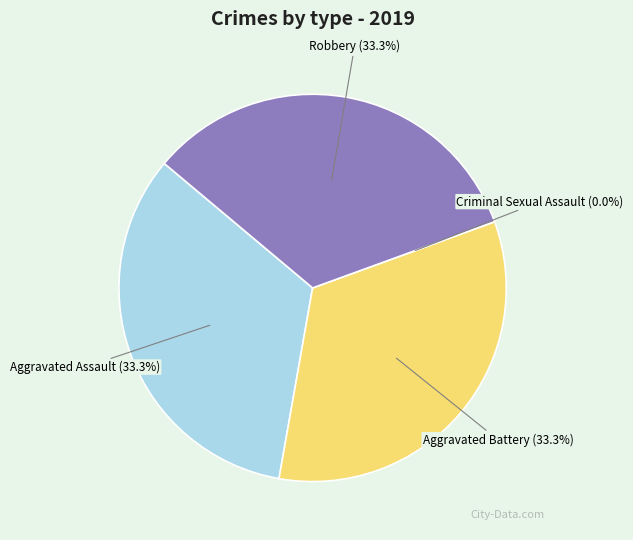

How many slices are in this pie chart?

4